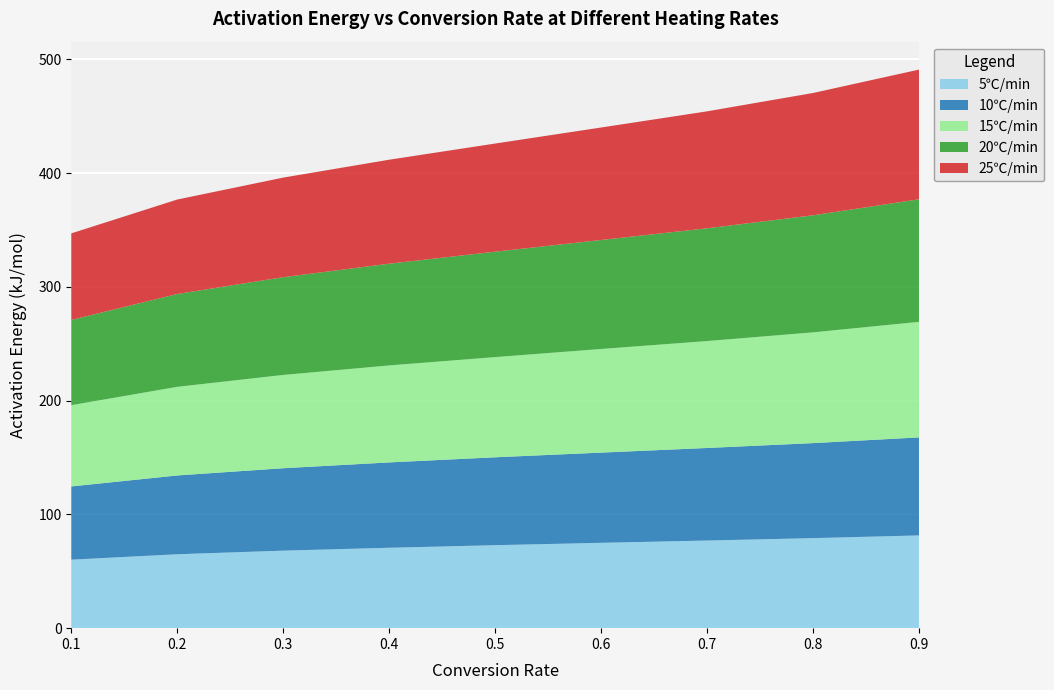

Reading left to right, what are all the values shown in this chart?

5℃/min: 0.1=60.2	0.2=65.0	0.3=68.1	0.4=70.7	0.5=72.9	0.6=75.0	0.7=77.0	0.8=79.1	0.9=81.5
10℃/min: 0.1=64.4	0.2=69.3	0.3=72.4	0.4=75.0	0.5=77.2	0.6=79.3	0.7=81.3	0.8=83.5	0.9=86.2
15℃/min: 0.1=71.4	0.2=77.9	0.3=82.0	0.4=85.2	0.5=88.1	0.6=91.1	0.7=94.0	0.8=97.3	0.9=101.6
20℃/min: 0.1=74.9	0.2=81.6	0.3=85.9	0.4=89.4	0.5=92.6	0.6=95.8	0.7=99.1	0.8=102.9	0.9=107.7
25℃/min: 0.1=76.1	0.2=83.0	0.3=87.5	0.4=91.4	0.5=95.1	0.6=98.9	0.7=102.8	0.8=107.5	0.9=114.0